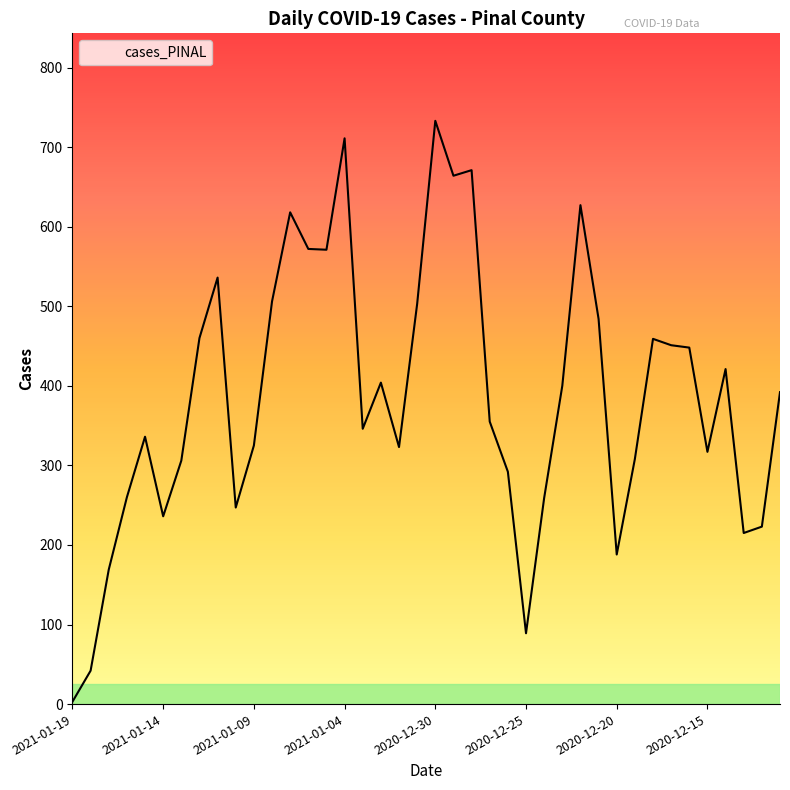

What is the greatest value displayed?

733